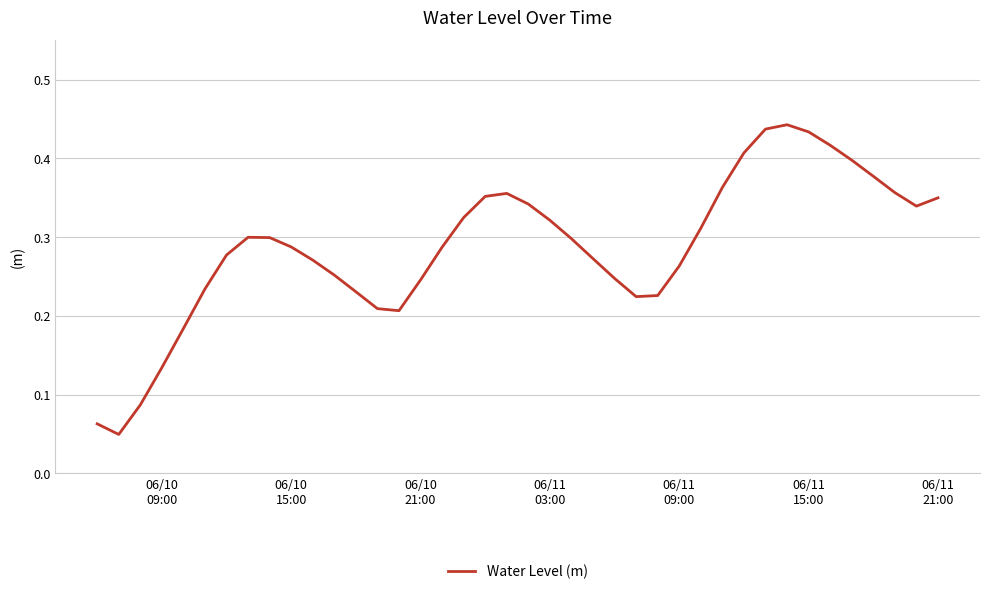

What is the sum of all values?

11.5